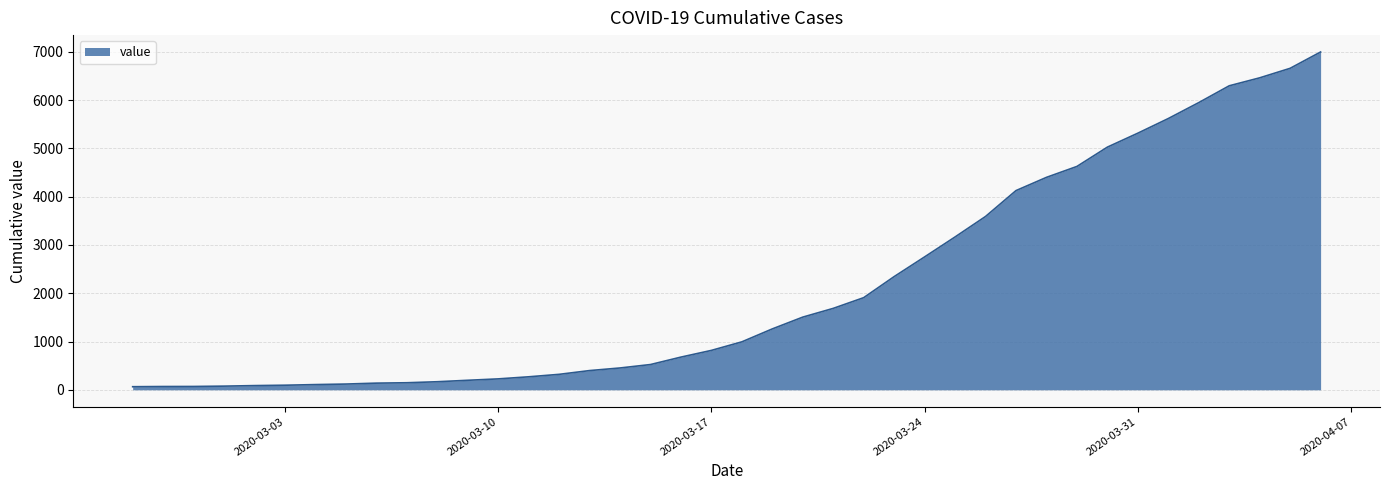

What is the maximum value shown in the chart?

6995